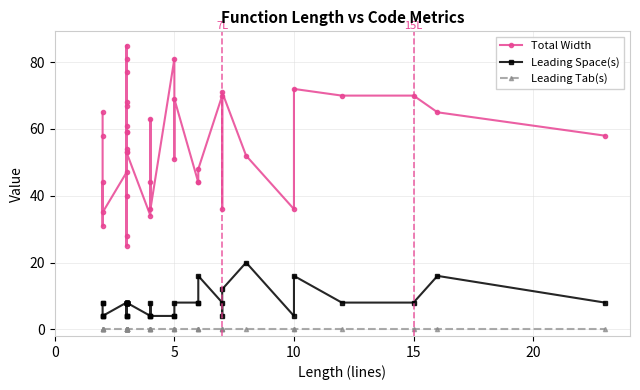

What is the value of the Leading Space(s) point at the 14th from the left?

8